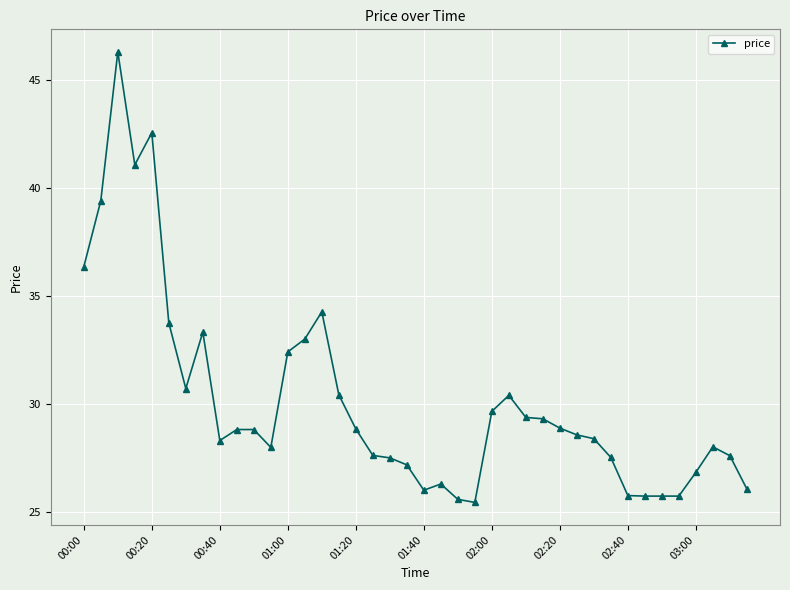

True or false: there are more than 2 points higher than both neighbors.

True